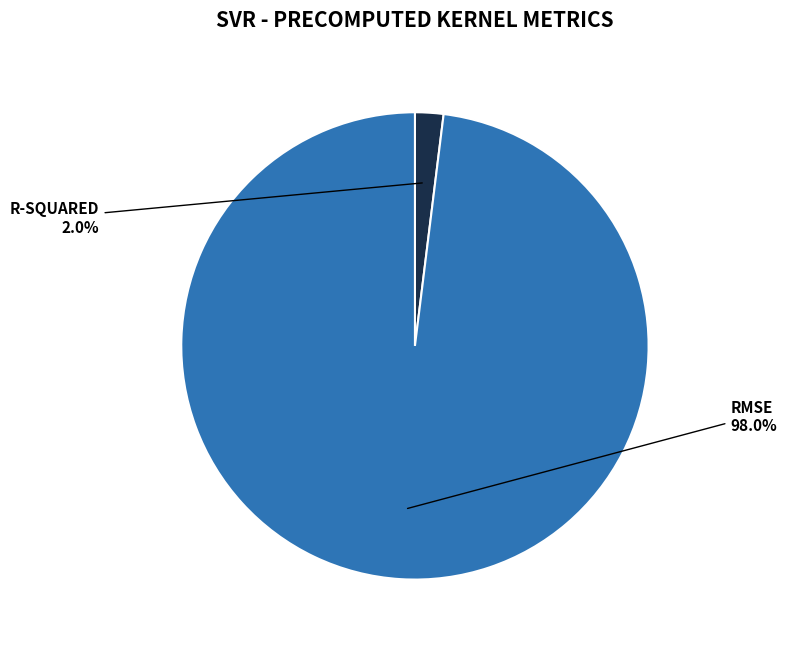

How many segments does this pie chart have?

2